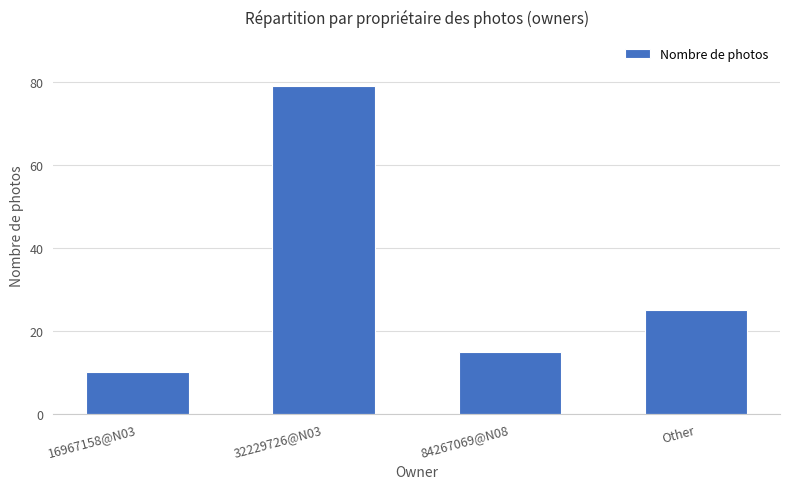

What is the difference between the second highest and second lowest values?

10